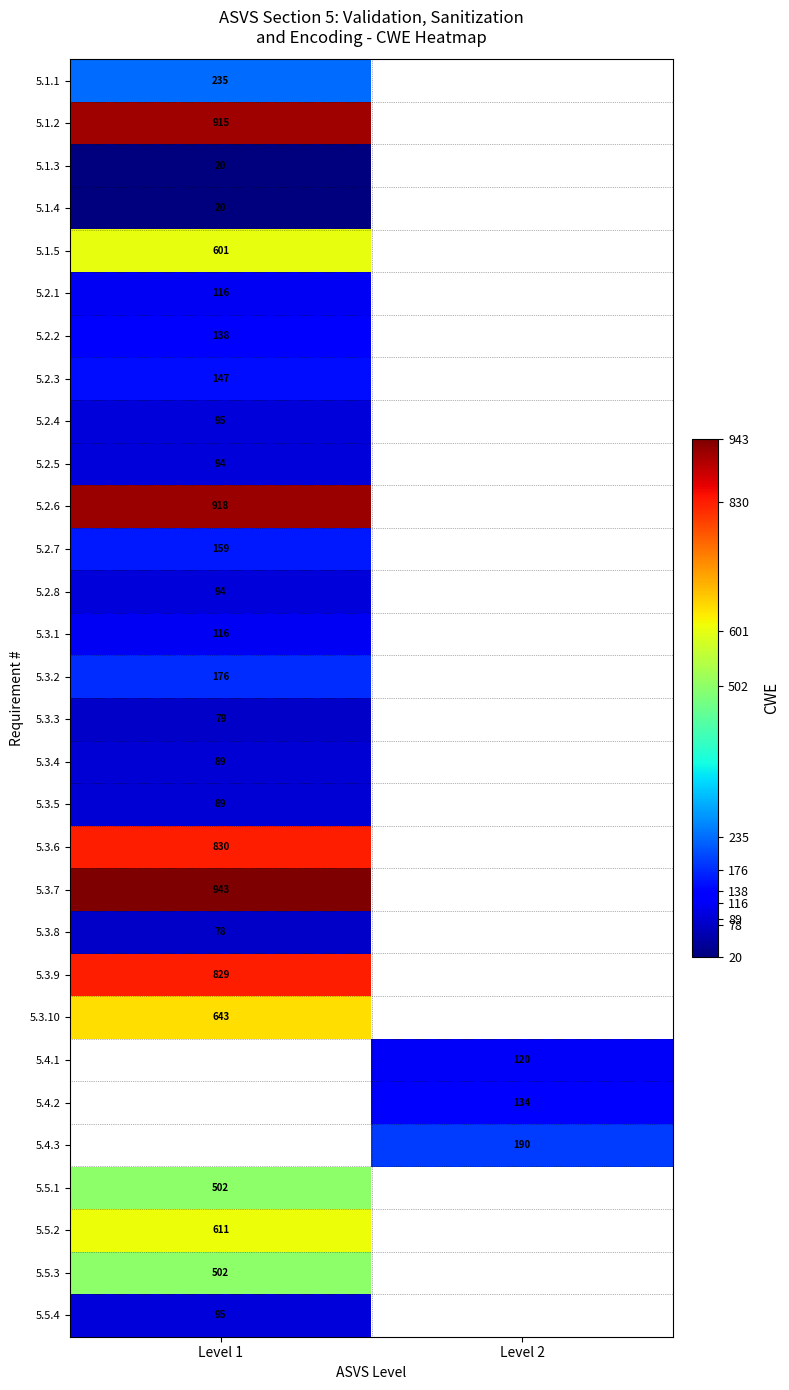

How many distinct data groups are displayed?

30